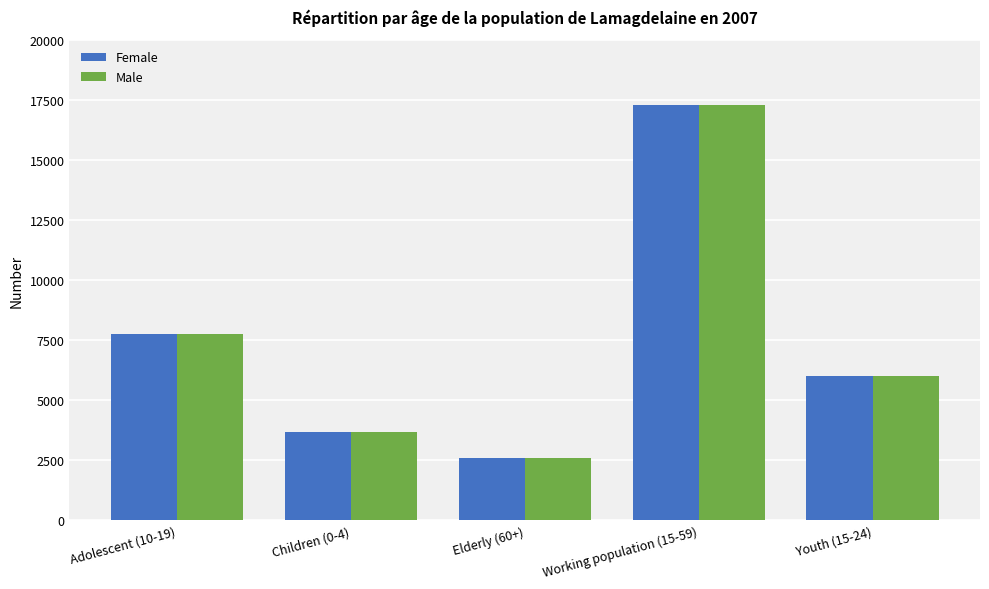

Rank the categories by Female value from lowest to highest.

Elderly (60+), Children (0-4), Youth (15-24), Adolescent (10-19), Working population (15-59)